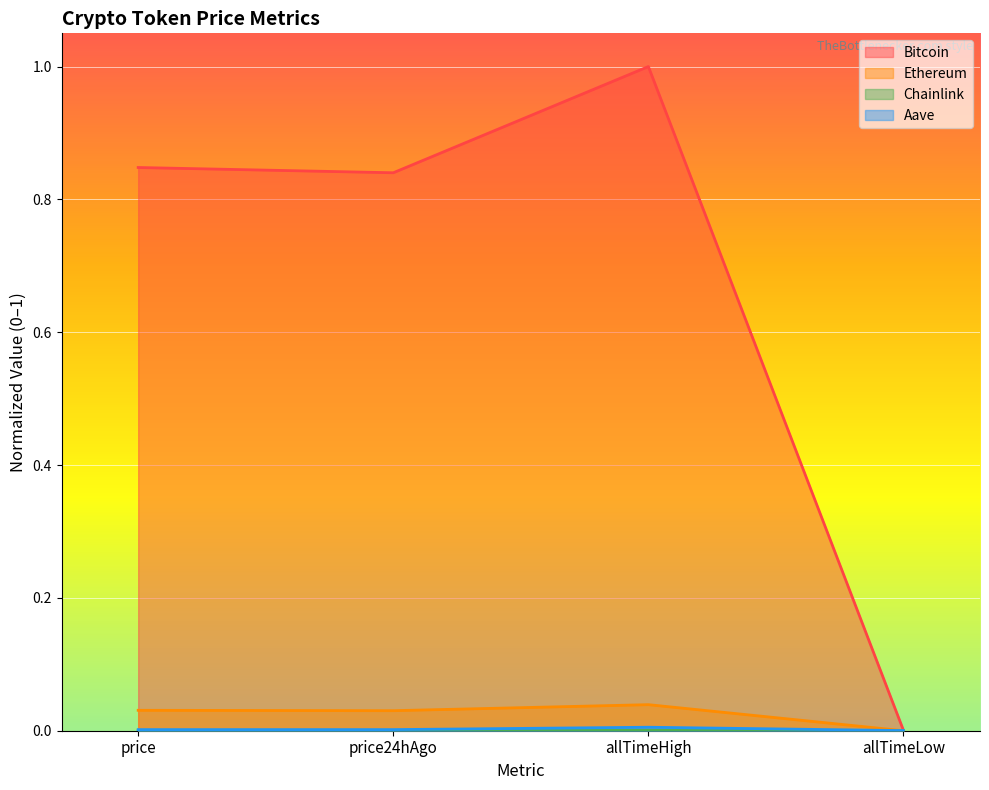

True or false: Chainlink and Ethereum cross at least once.

False